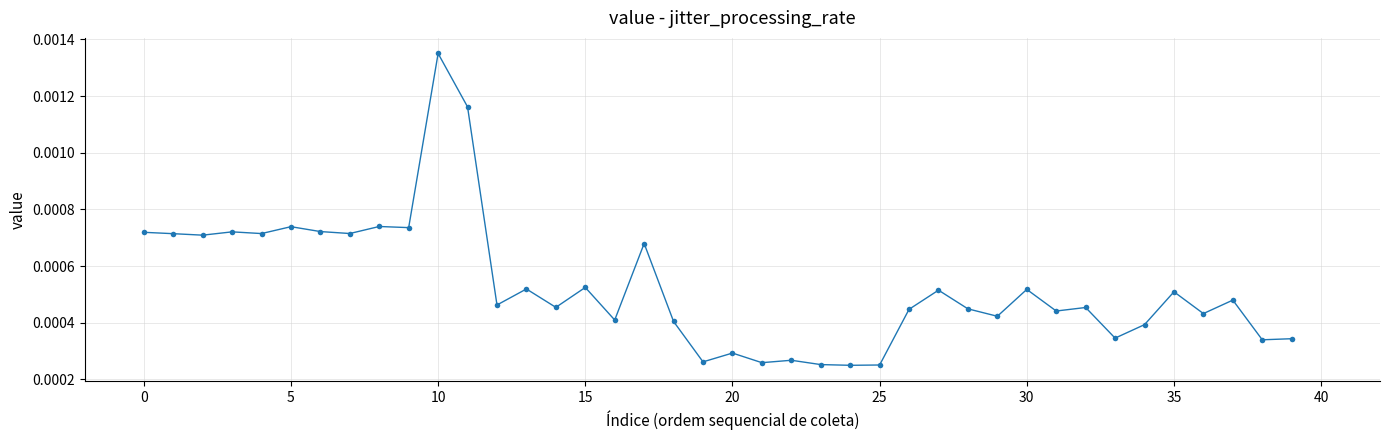

How many values are between 0 and 1?

40